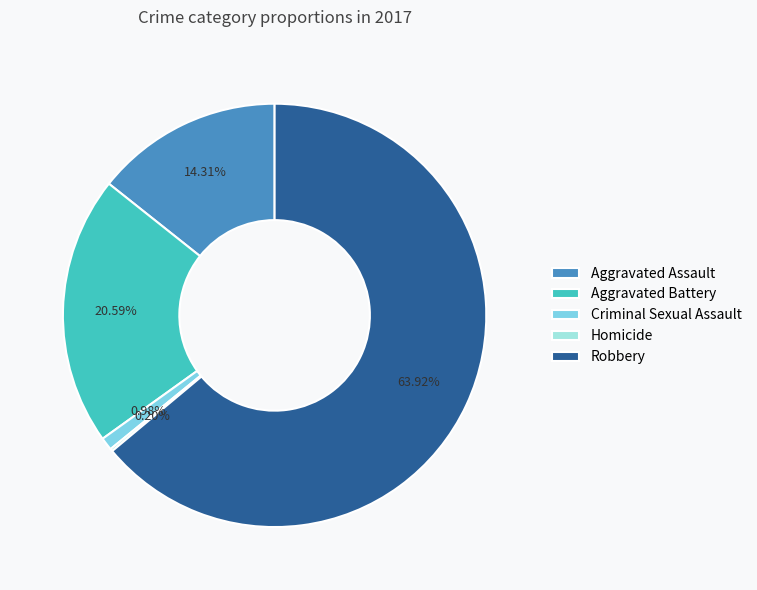

Is it true that Criminal Sexual Assault is 1% of the pie?

True